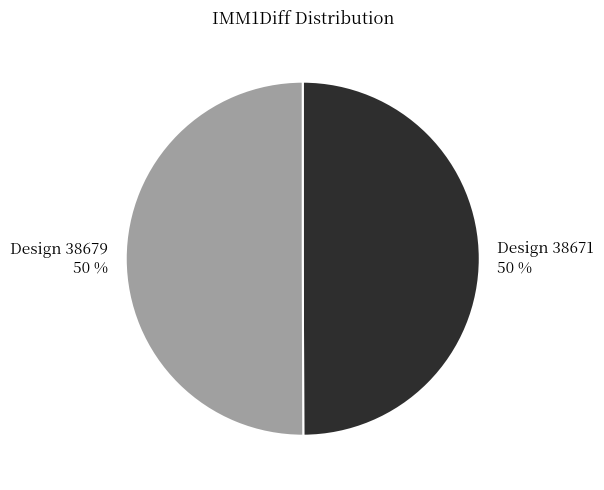

Do Design 38671 and Design 38679 together represent more than half of the pie?

Yes